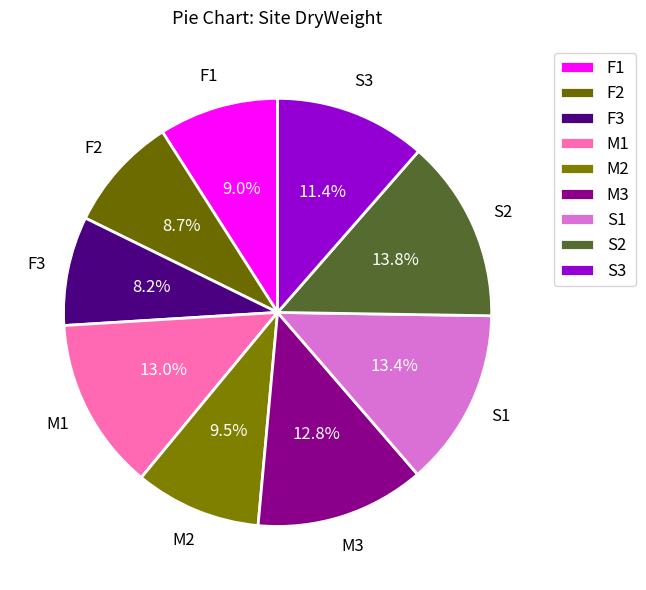

To the nearest percent, what is the combined percentage of M2 and F3?

18%